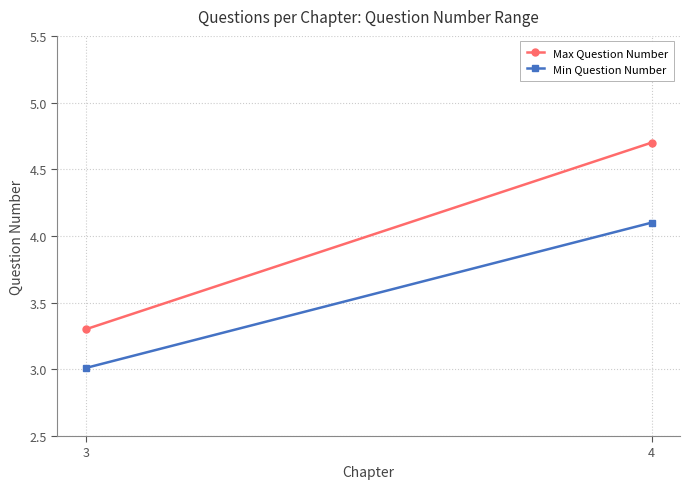

How many lines are shown in the chart?

2